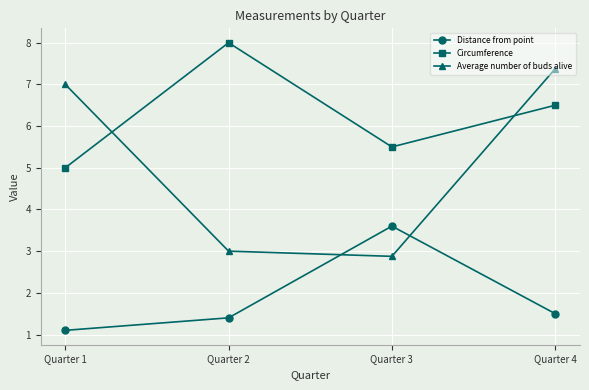

What is the maximum value shown in the chart?

8.0